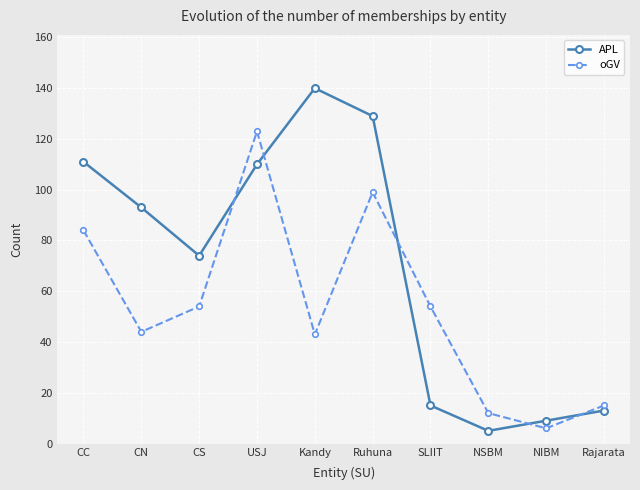

What is the value of the APL point at the 3rd from the left?

74